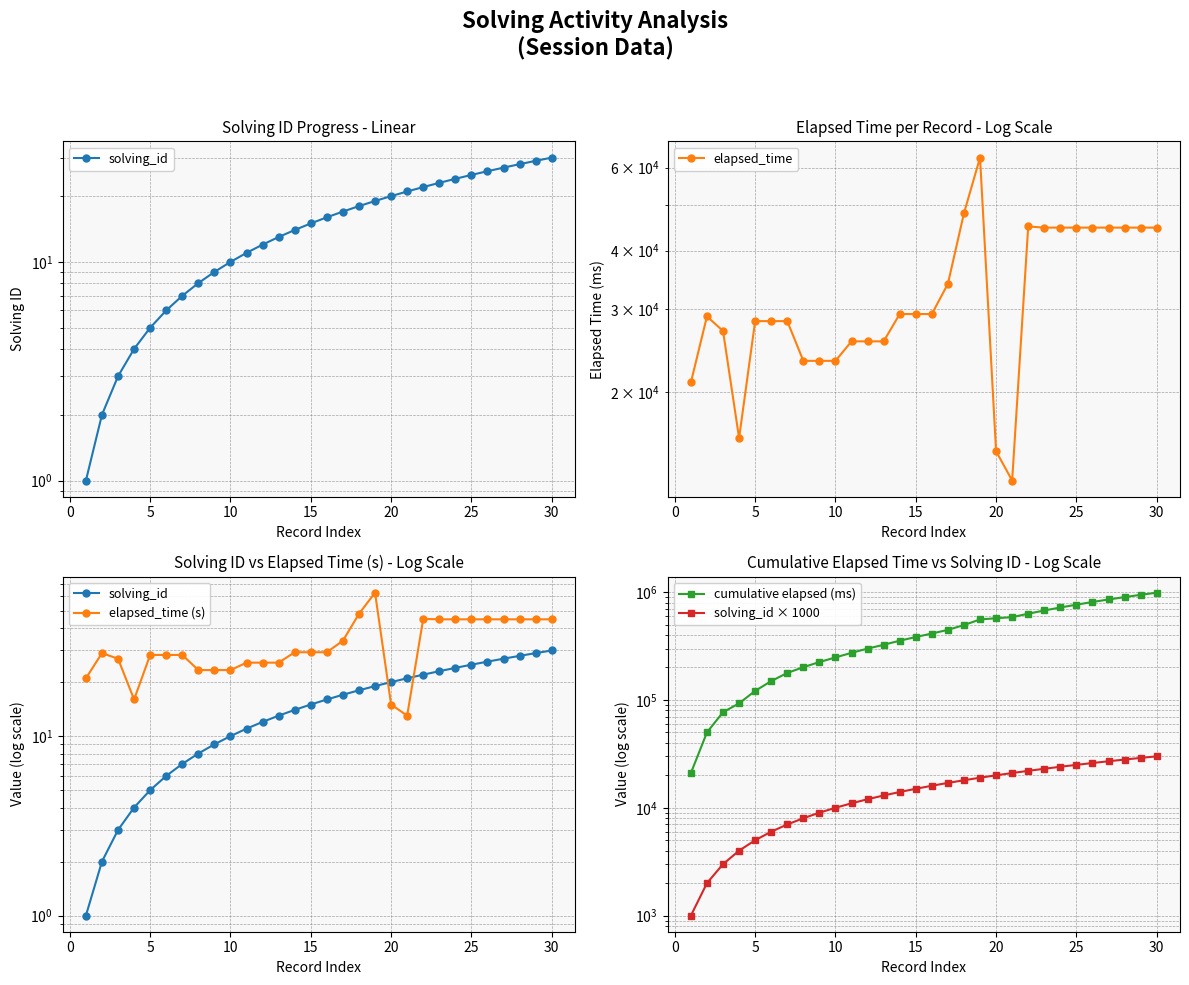

Is the value of elapsed_time at 18 greater than the value of solving_id × 1000 at 15?

Yes